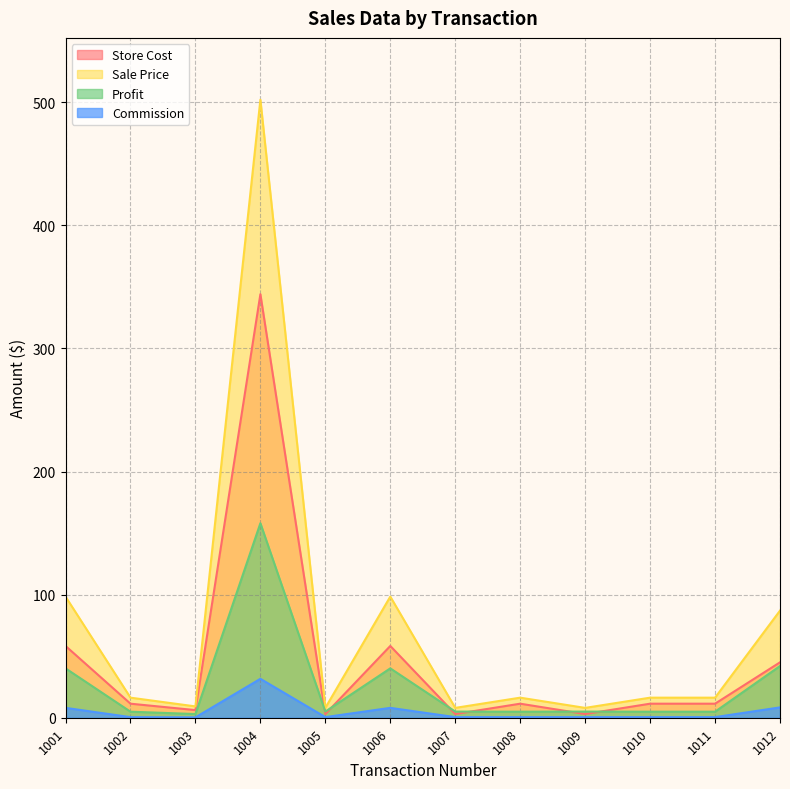

At which label does Profit reach its minimum?

1003